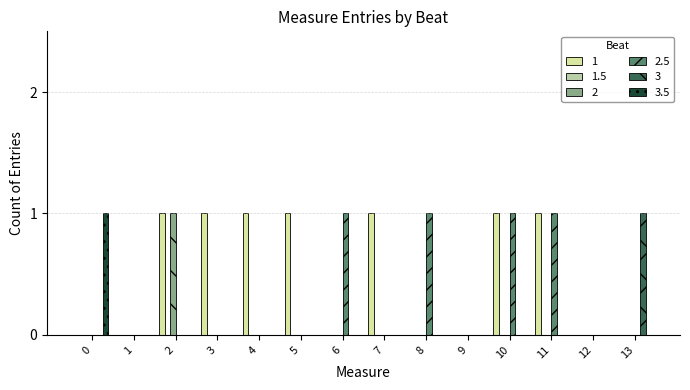

Reading left to right, transcribe all the data shown in this chart.

1: 0=0	1=0	2=1	3=1	4=1	5=1	6=0	7=1	8=0	9=0	10=1	11=1	12=0	13=0
2: 0=0	1=0	2=1	3=0	4=0	5=0	6=0	7=0	8=0	9=0	10=0	11=0	12=0	13=0
2.5: 0=0	1=0	2=0	3=0	4=0	5=0	6=1	7=0	8=1	9=0	10=1	11=1	12=0	13=0
3: 0=0	1=0	2=0	3=0	4=0	5=0	6=0	7=0	8=0	9=0	10=0	11=0	12=0	13=1
3.5: 0=1	1=0	2=0	3=0	4=0	5=0	6=0	7=0	8=0	9=0	10=0	11=0	12=0	13=0